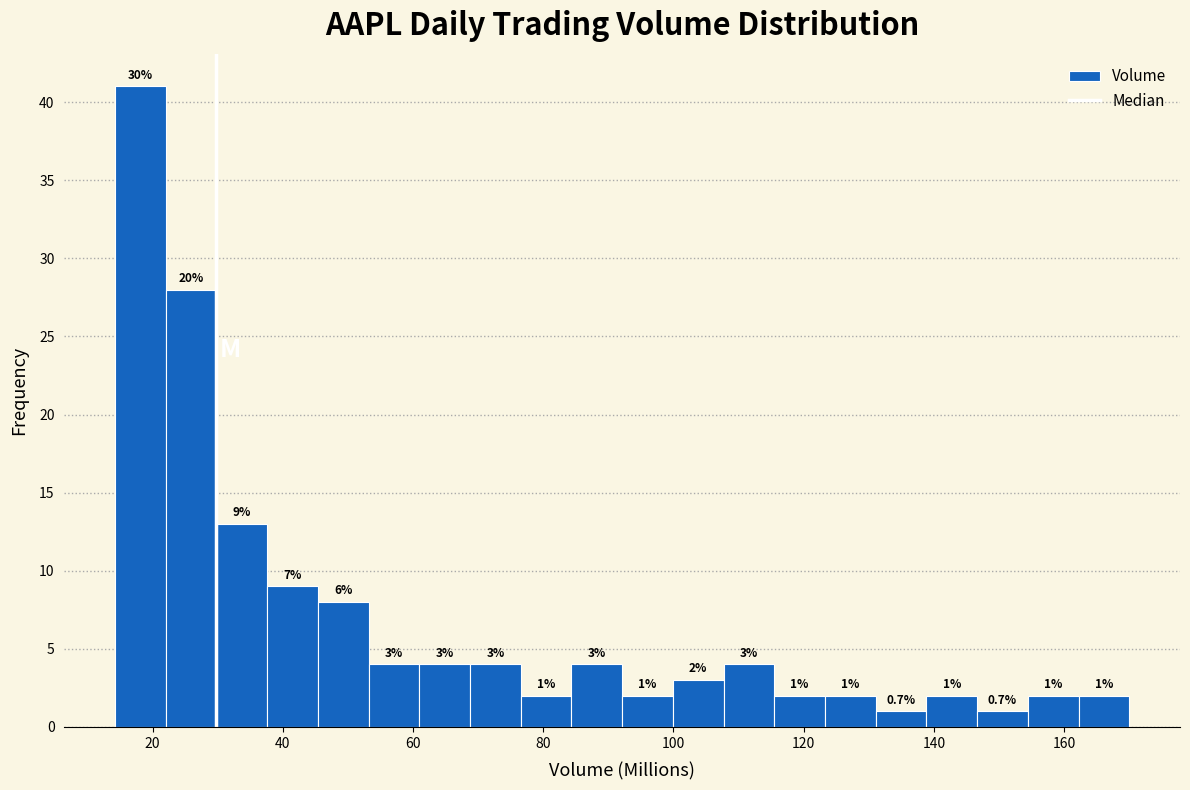

Around what value on the x-axis is the tallest bar? Give the approximate position of its centre, as read against the axis.

18